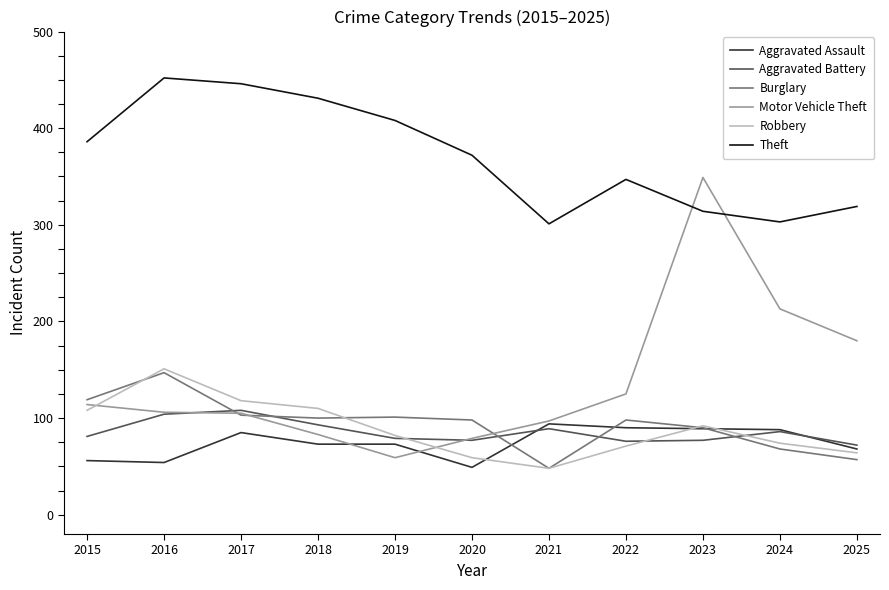

True or false: Theft and Aggravated Battery intersect in this chart.

False